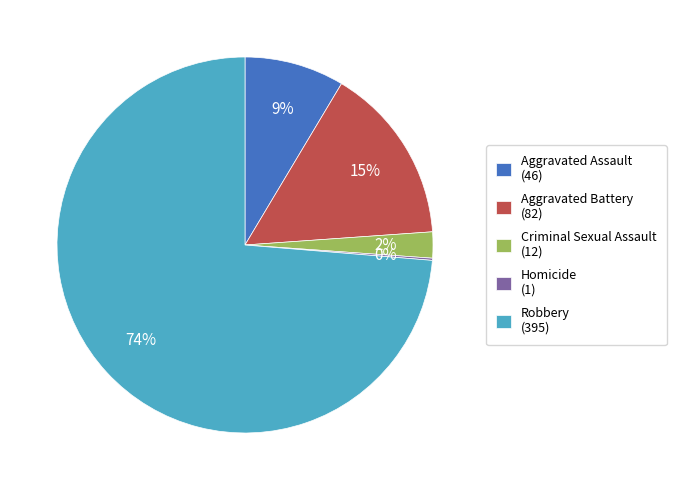

Is it true that Criminal Sexual Assault is 2% of the pie?

True